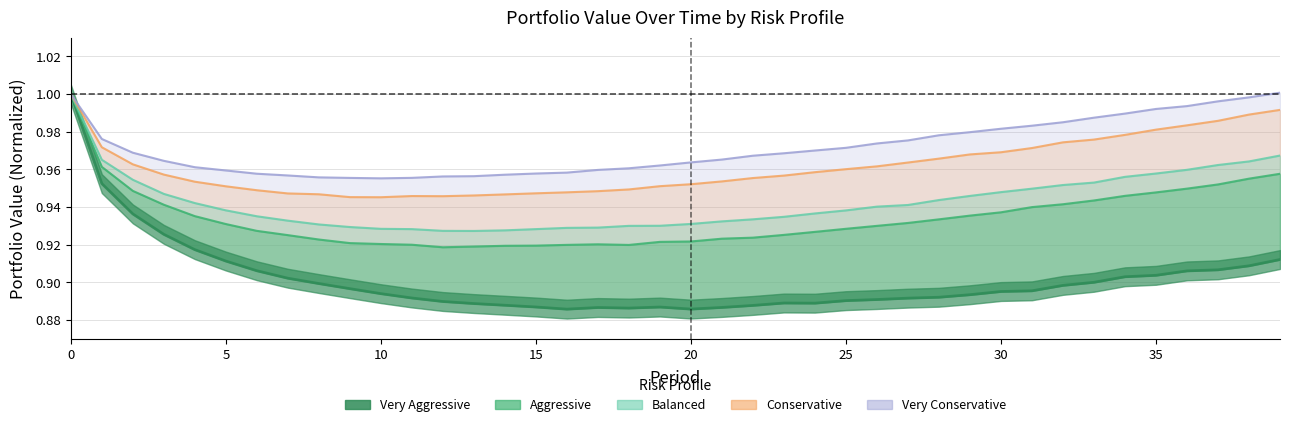

Is it true that very_conservative equals 1.4 at 15?

False